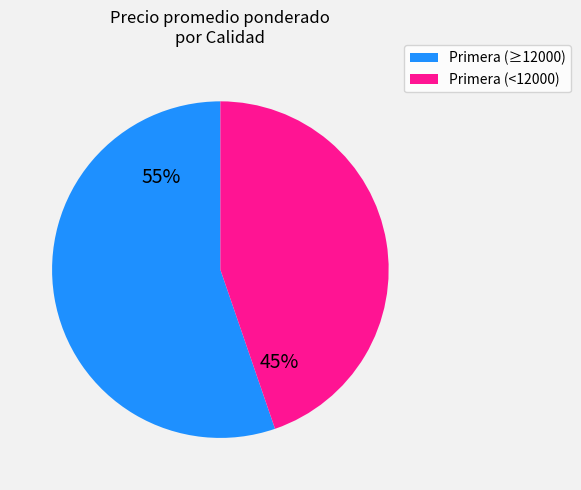

What percentage is the Primera (<12000) slice, to the nearest percent?

45%